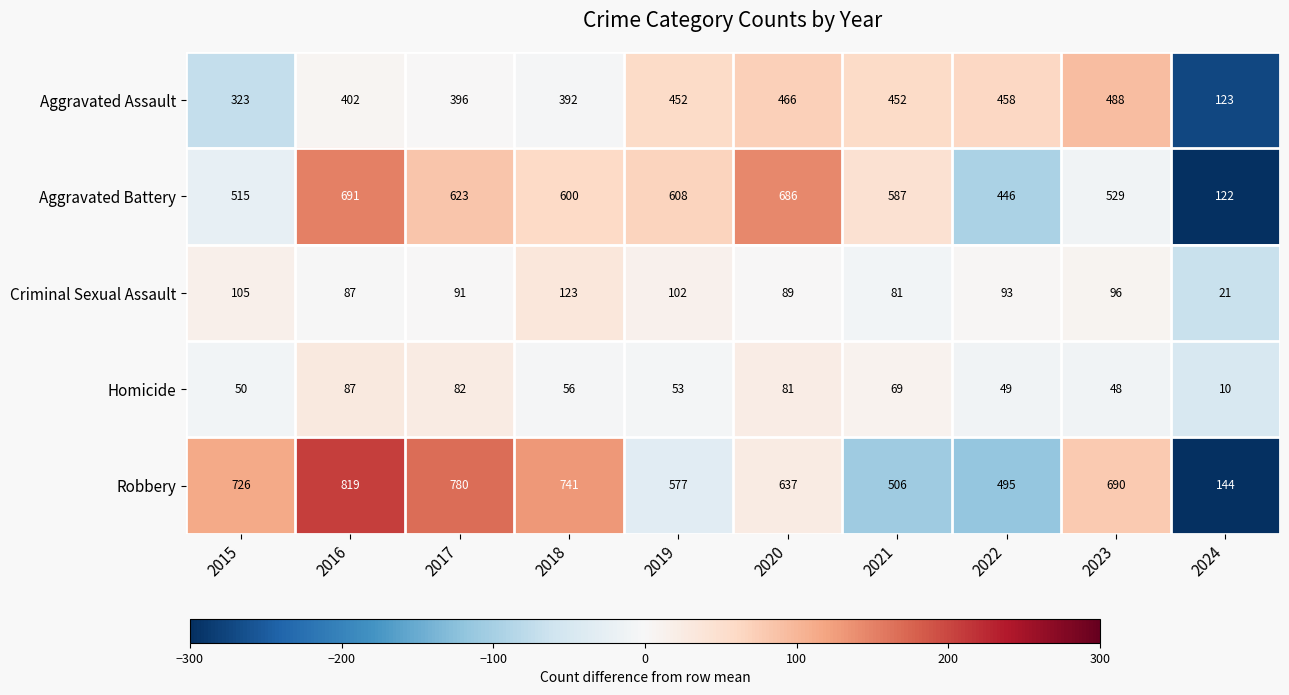

List the series in order of their peak value, highest first.

Robbery, Aggravated Battery, Aggravated Assault, Criminal Sexual Assault, Homicide